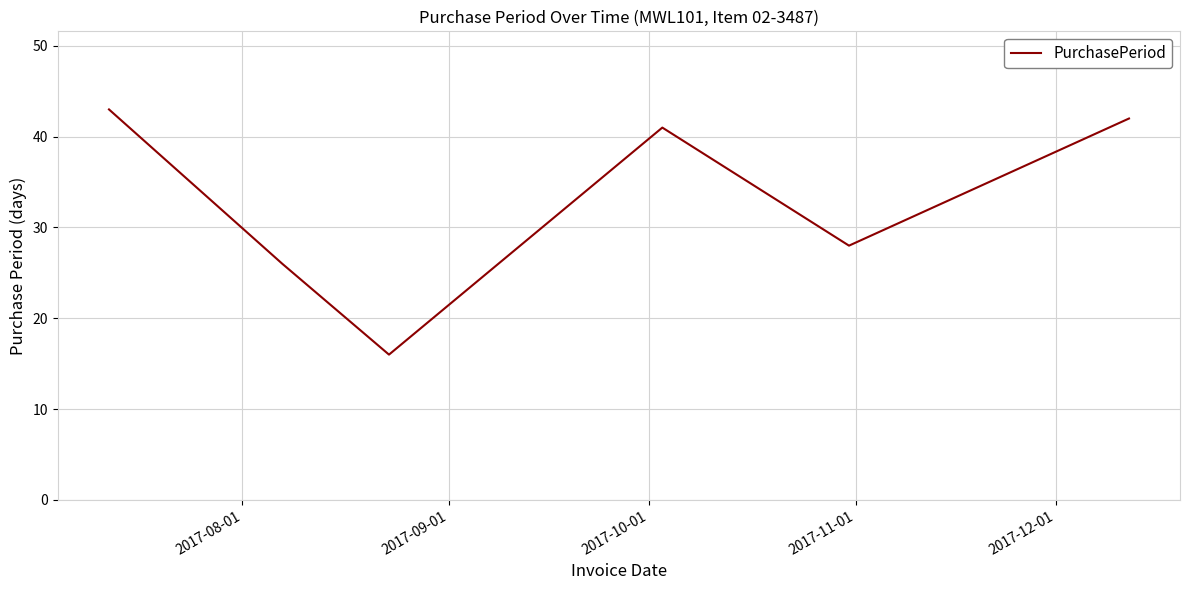

Count the number of data series in this chart.

1